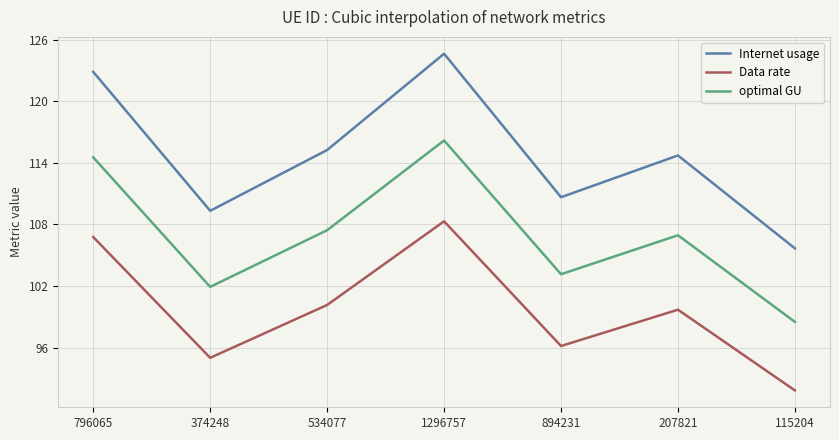

At how many categories does at least one series exceed 95?

7